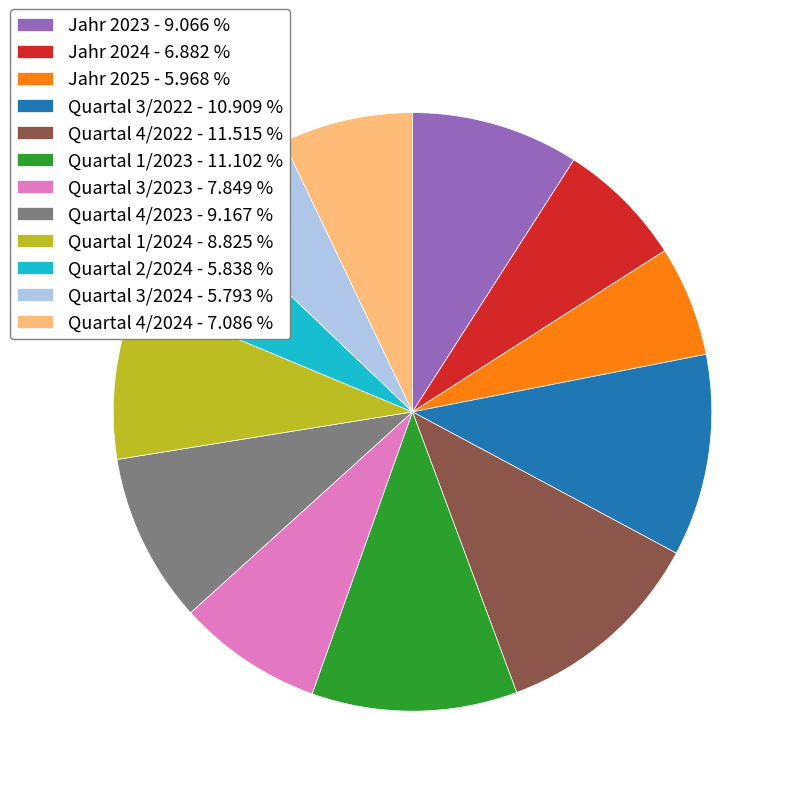

Approximately how many times larger is the value at Quartal 2/2024 - 5.838 % compared to Jahr 2025 - 5.968 %?

1.0